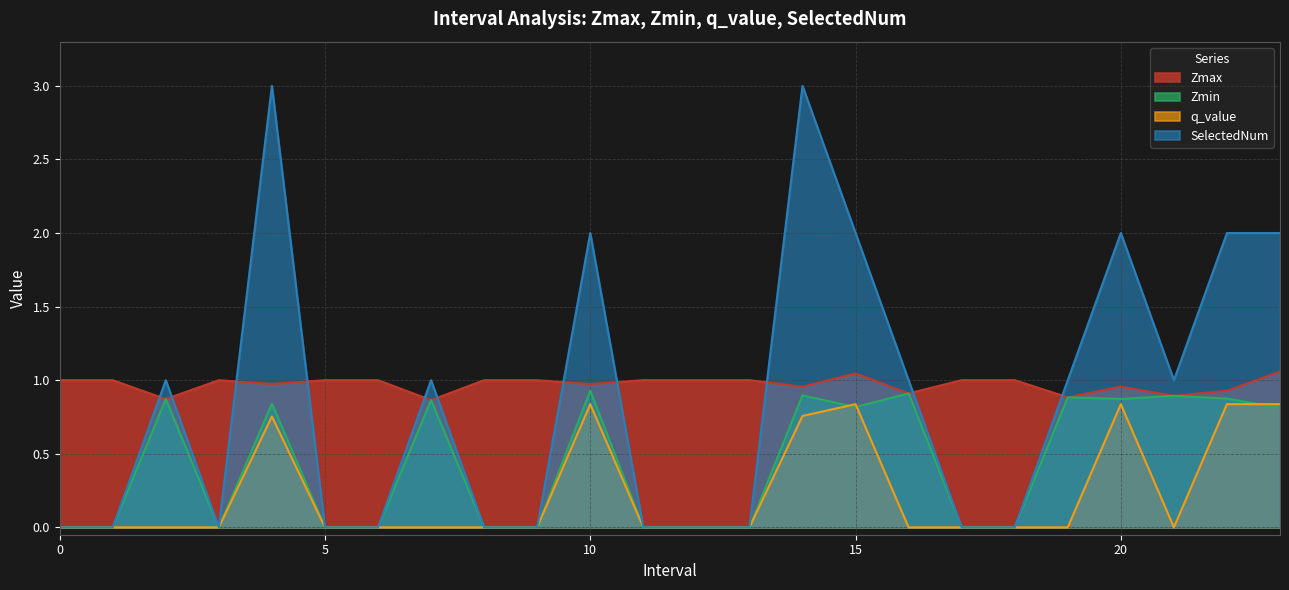

What is the sum of the q_value values at 19 and 20?

0.8